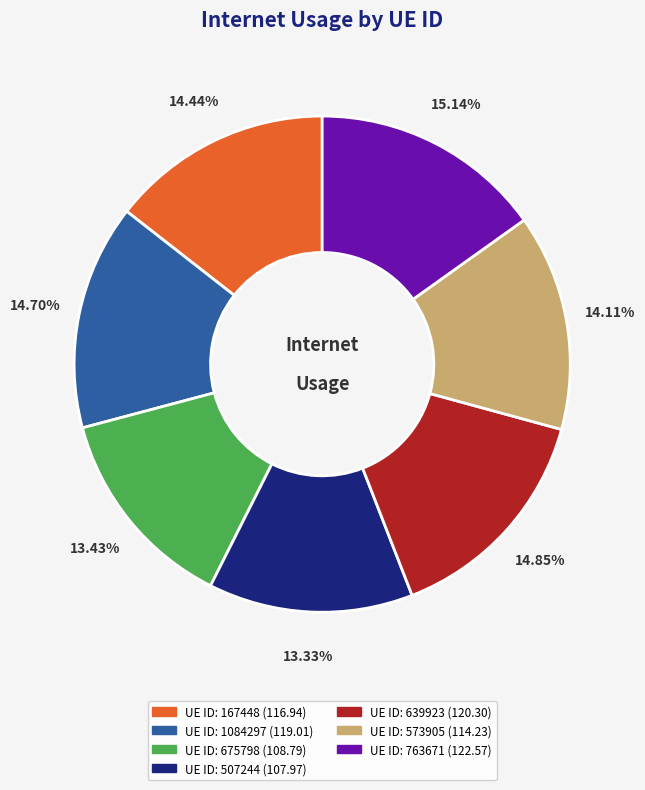

Is there any slice that represents more than half of the pie?

No